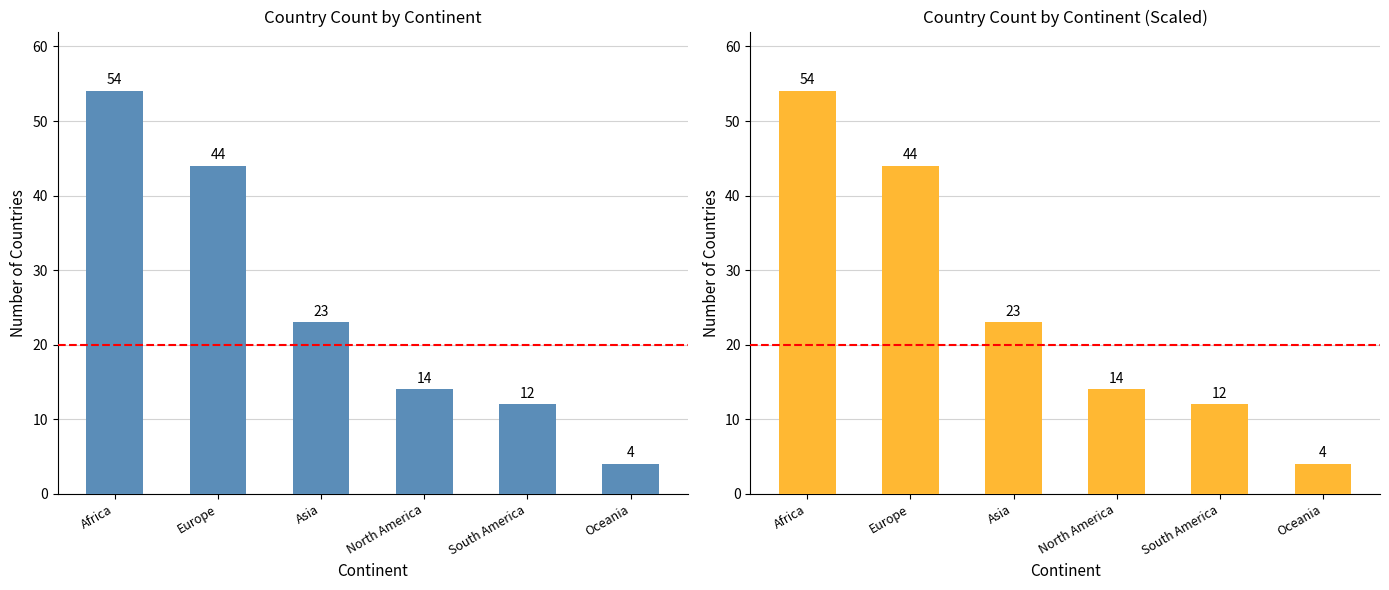

The value at Asia is 23. True or false?

True